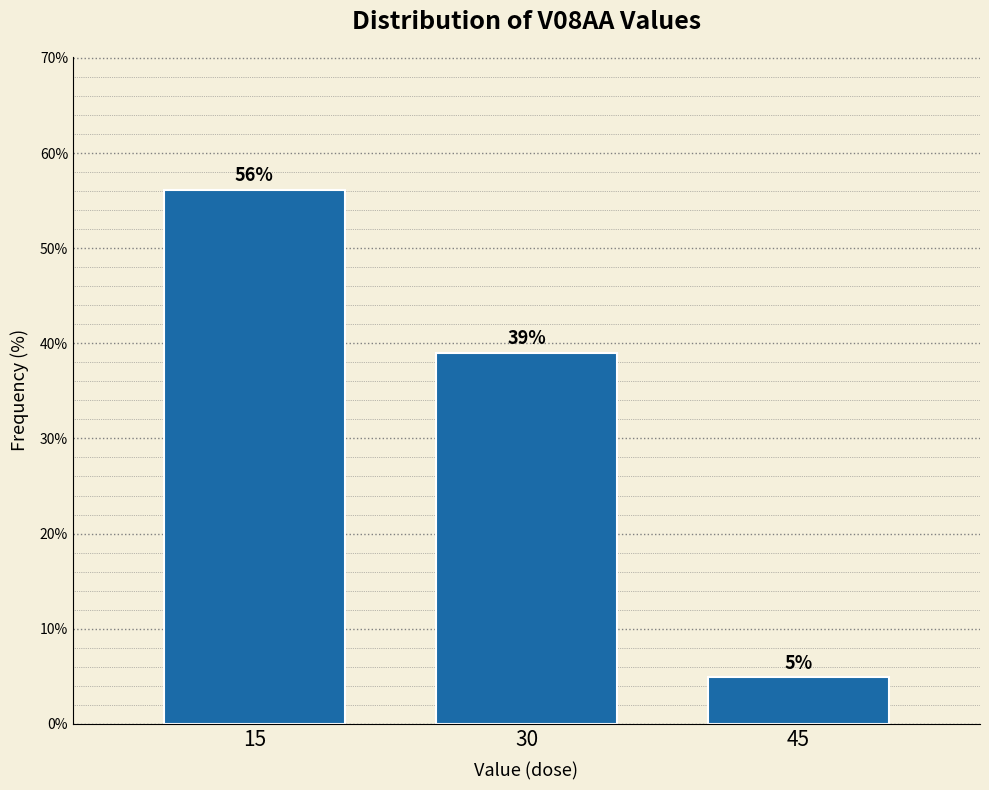

What is the average value?

33.3